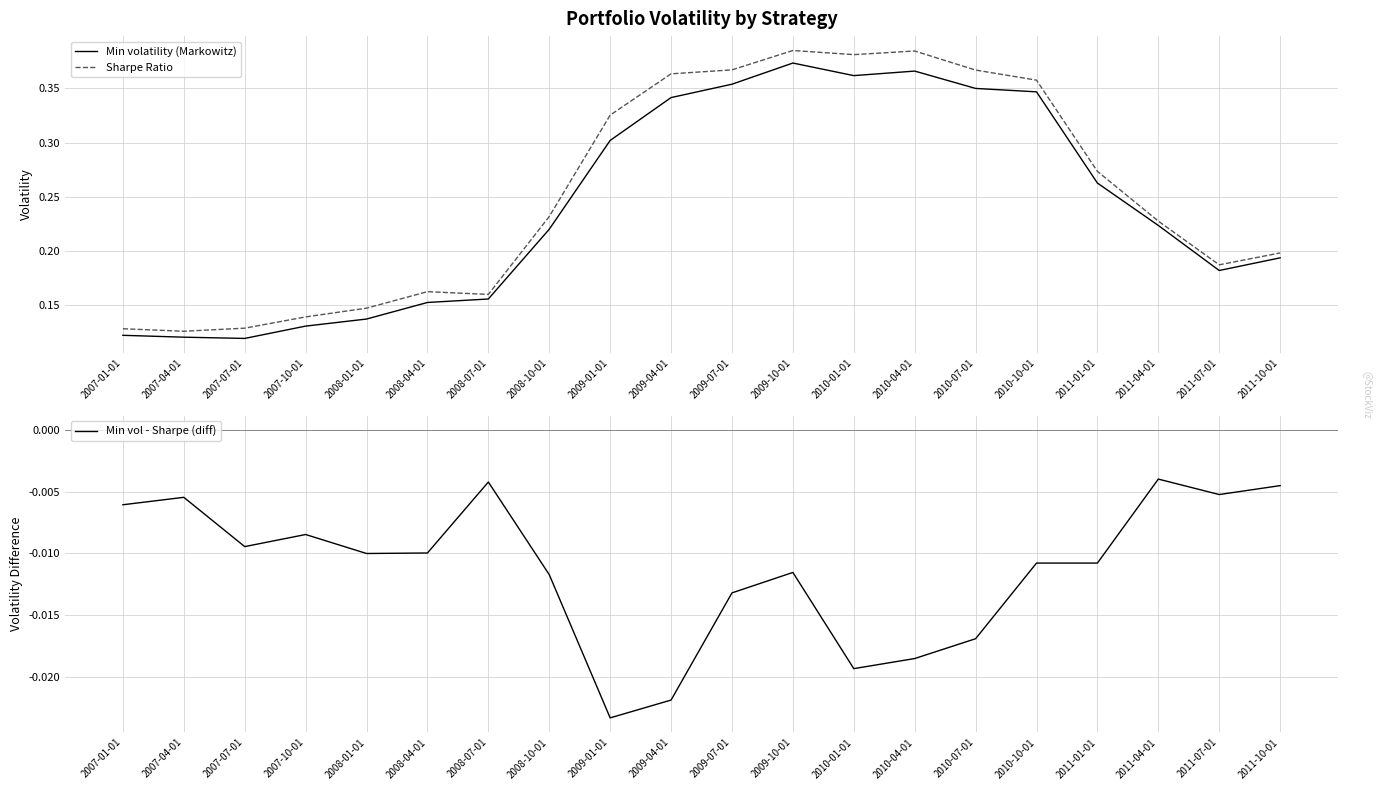

What is the label of the 10th point from the right?

2009-07-01